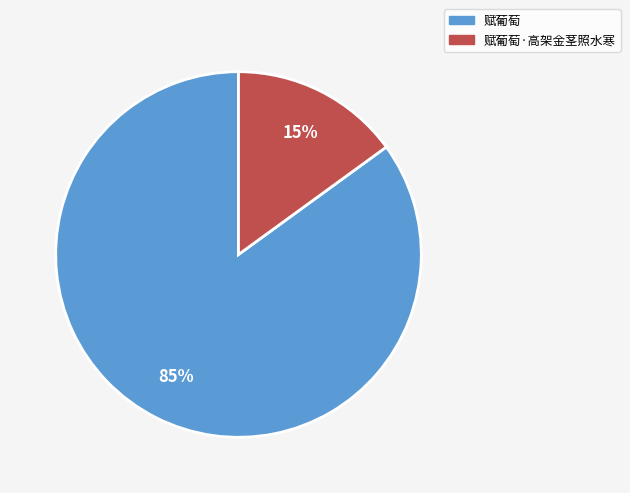

To the nearest percent, what is the average slice percentage?

50%